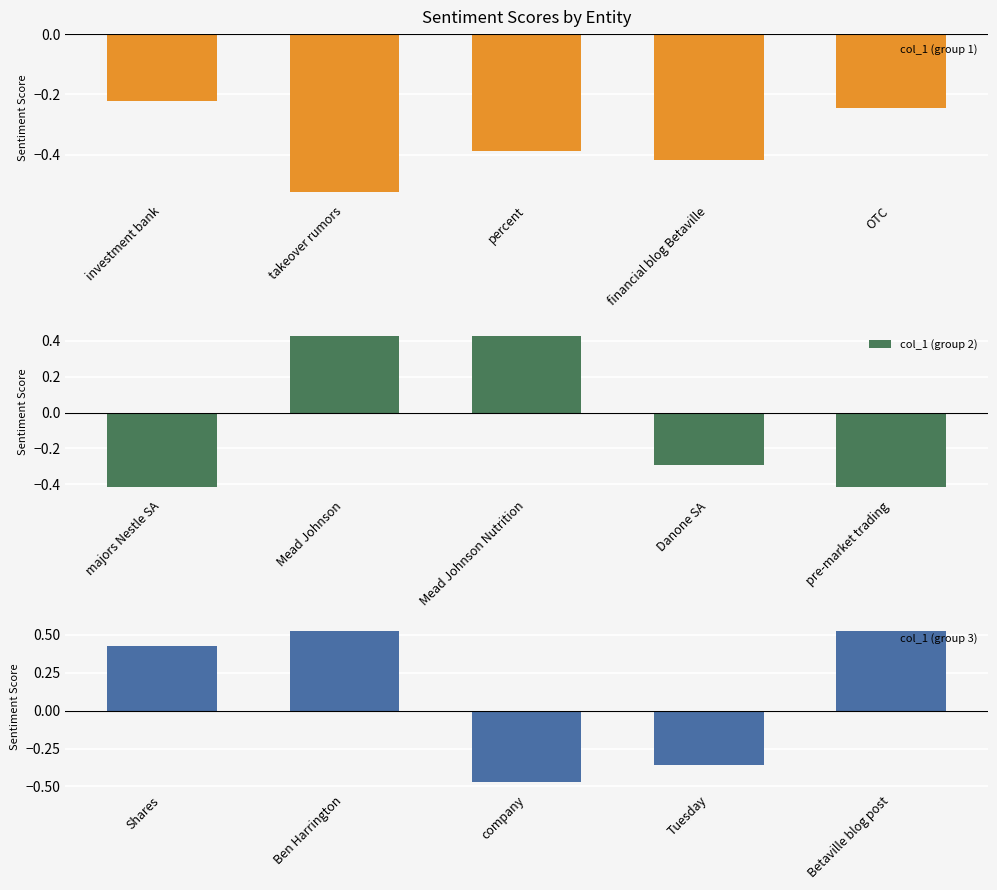

What is the difference between the col_1 (group 3) values at Betaville blog post and Shares?

0.1